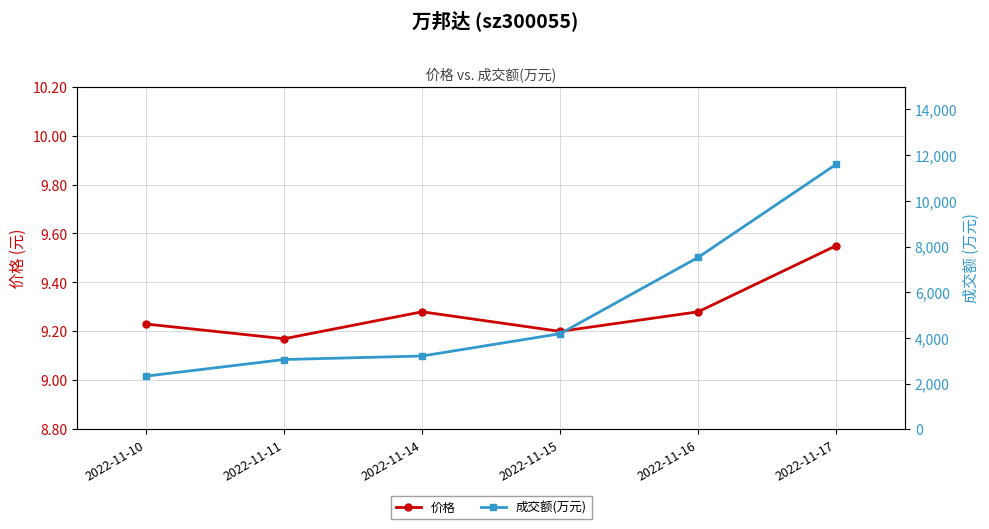

What value does the 价格 series have at 2022-11-15?

9.2